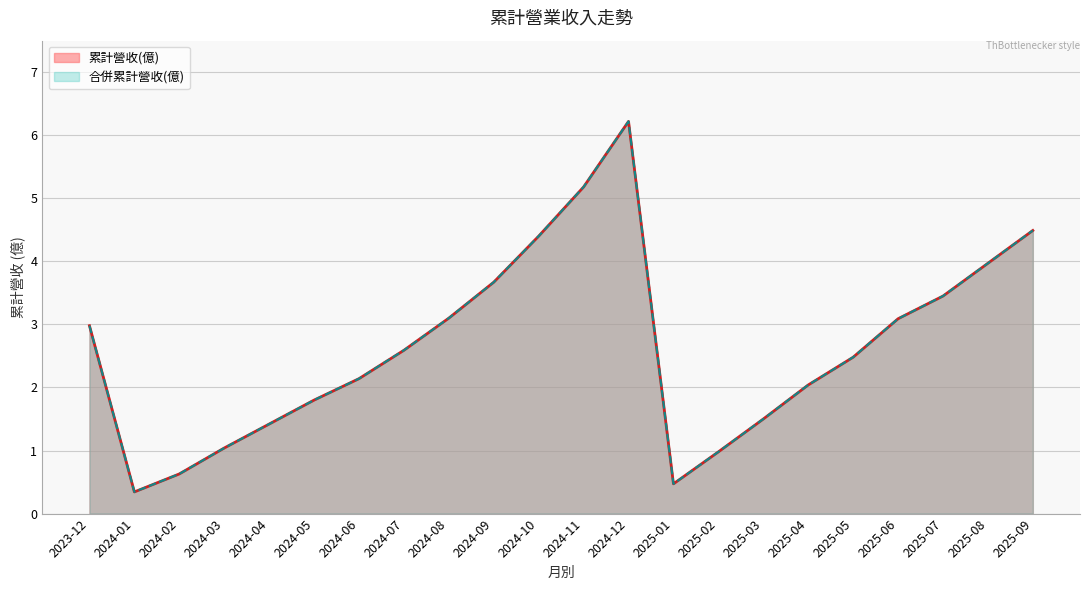

What is the value of the 累計營收(億) point at the 20th from the left?

3.5